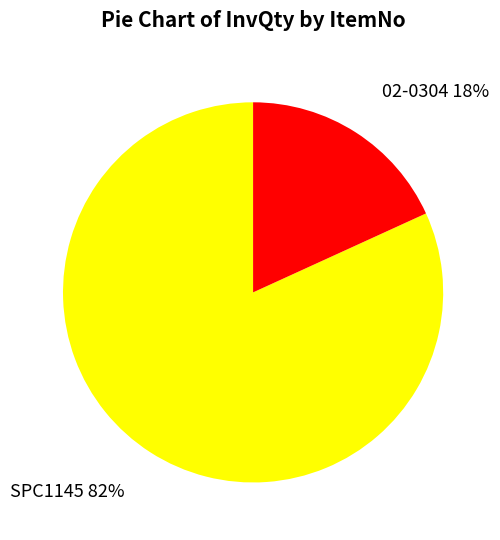

Is it true that SPC1145 is 76% of the pie?

False